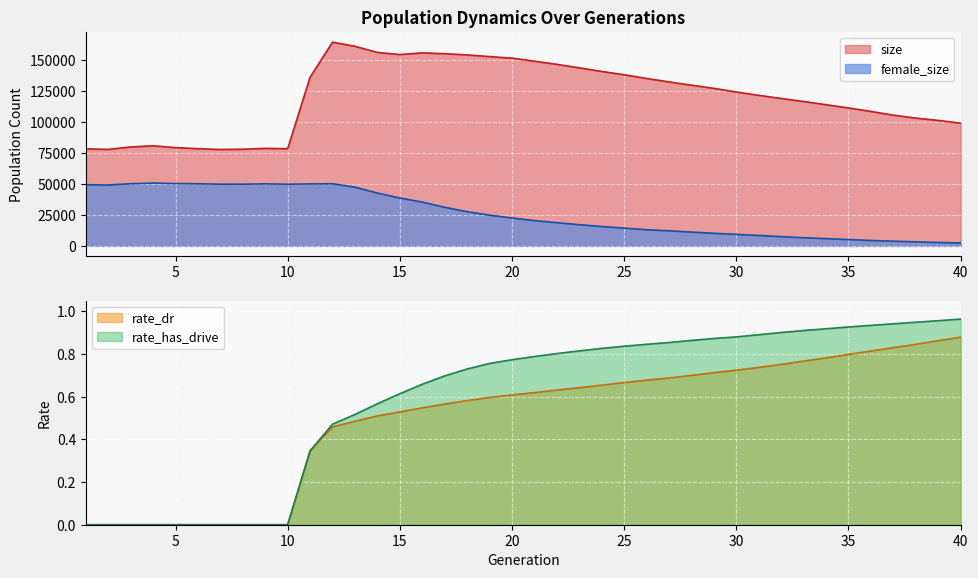

True or false: female_size and rate_has_drive intersect in this chart.

False